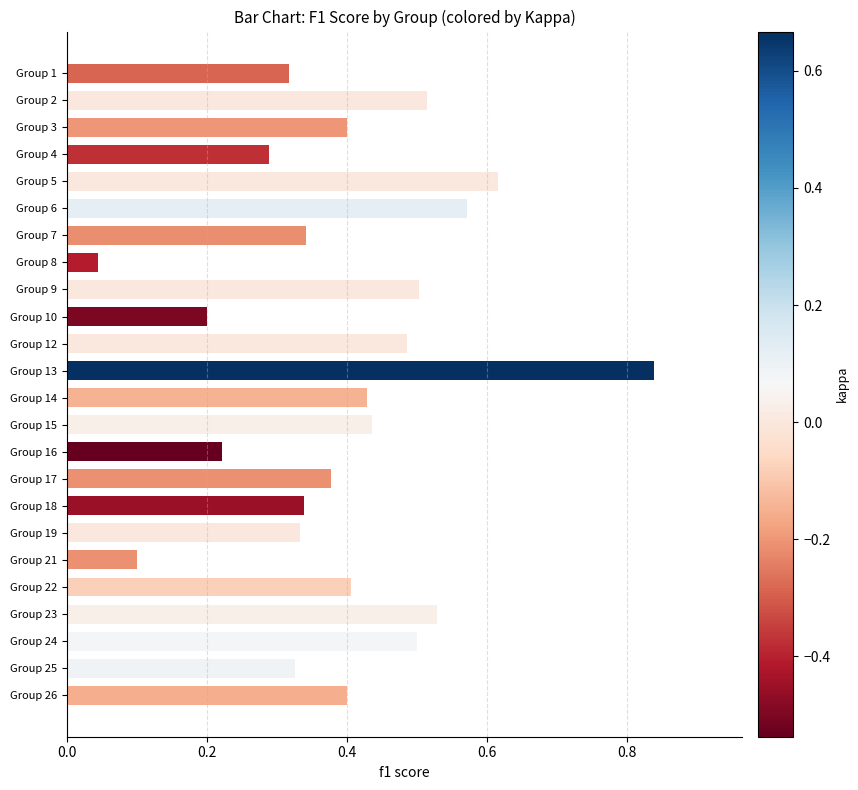

Which label corresponds to the smallest value in the chart?

Group 8